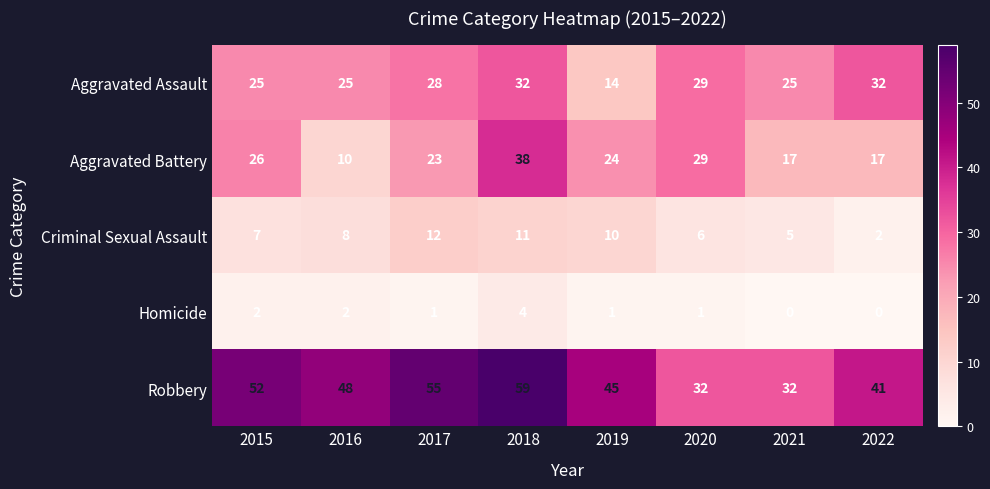

The value of Robbery at 2018 is 87. True or false?

False